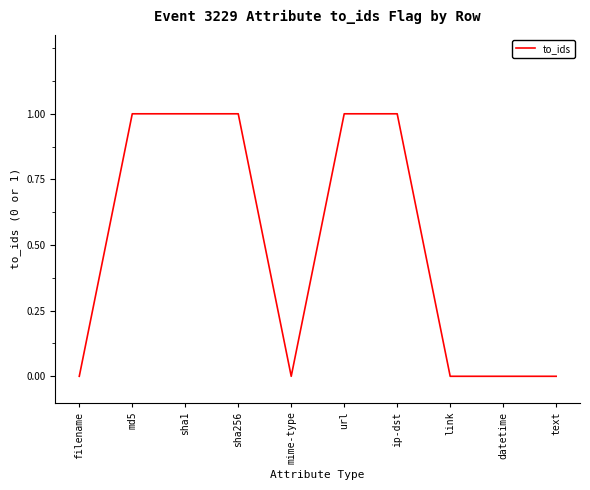

The chart shows a value of 0 at text. True or false?

True